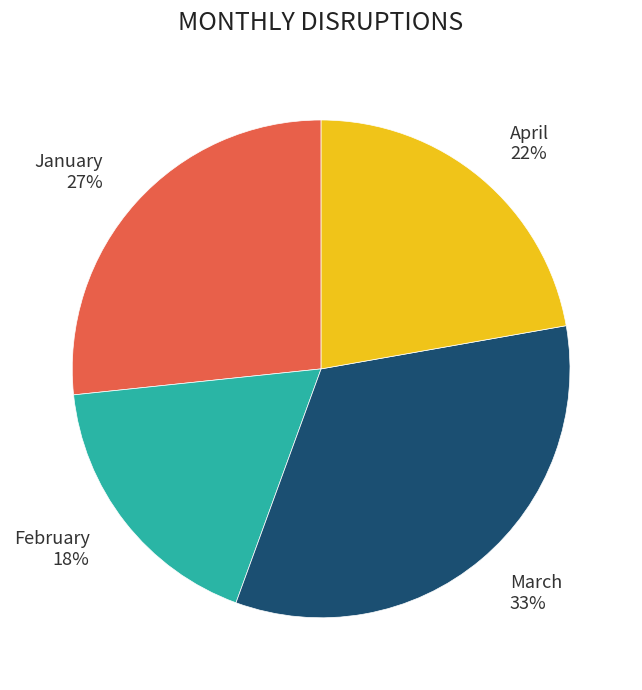

Which slice is the largest?

March